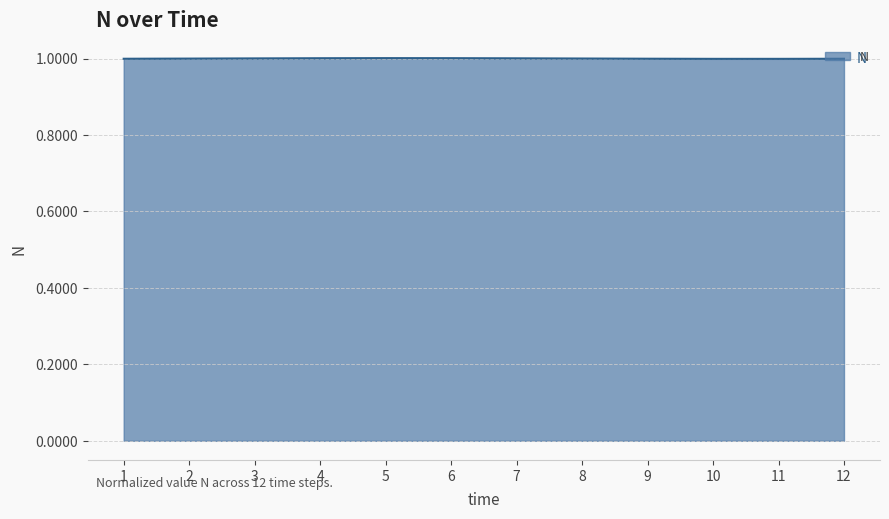

True or false: the data shows 1.0 at 6.

True